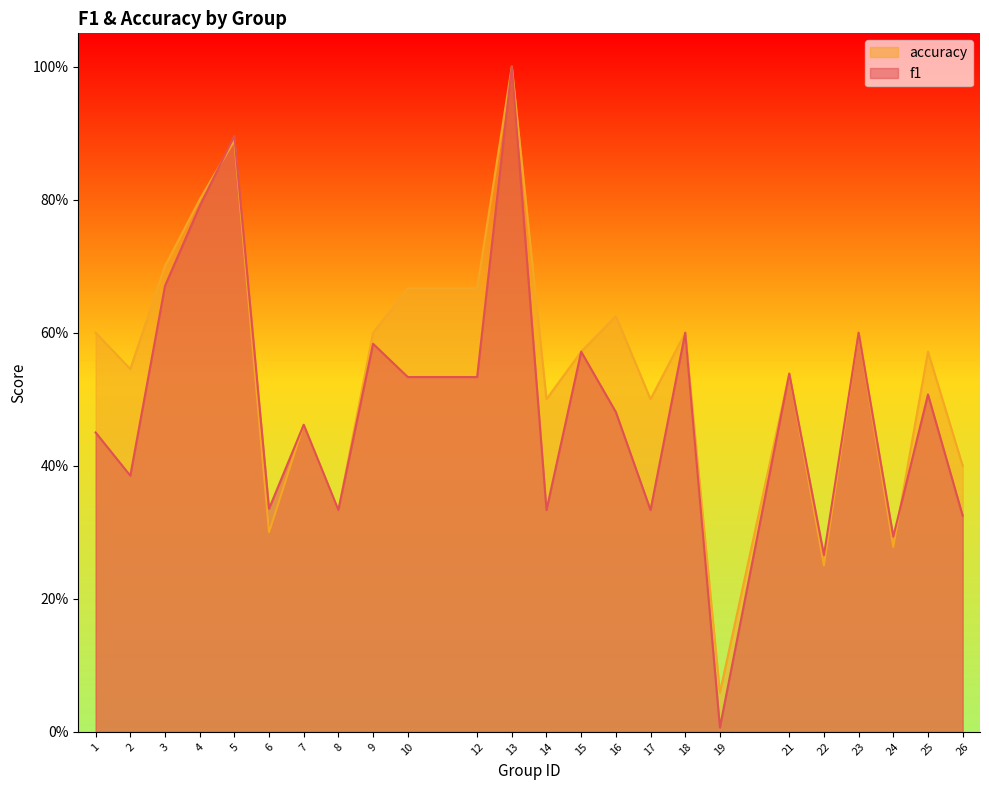

How many lines are shown in the chart?

2